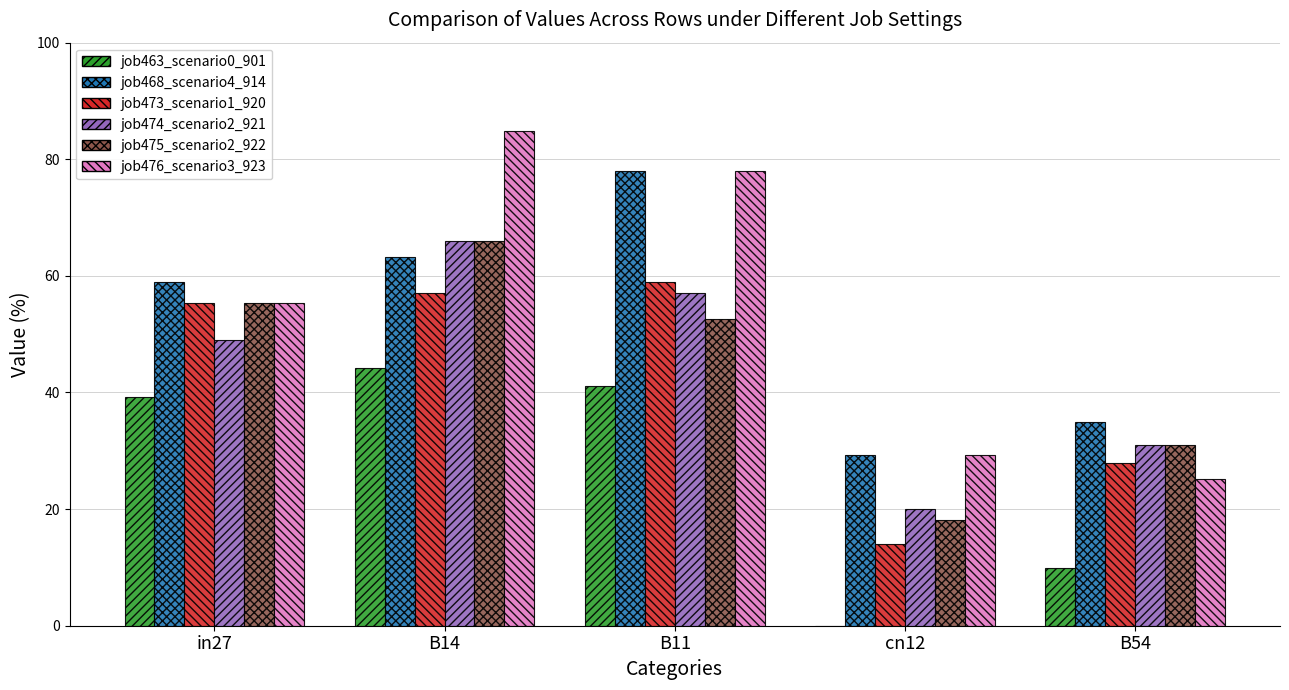

What is the sum of the job468_scenario4_914 values at B54 and B14?

98.1